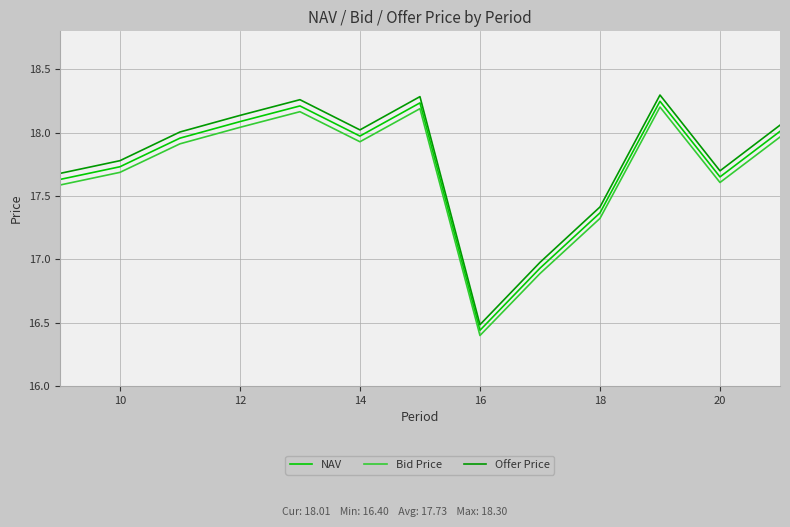

What is the difference between the maximum and minimum values in the NAV series?

1.8